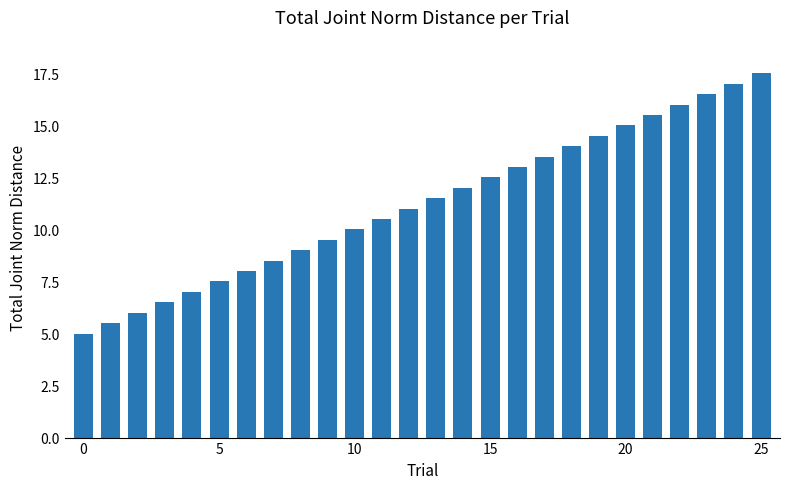

What is the greatest value displayed?

17.5